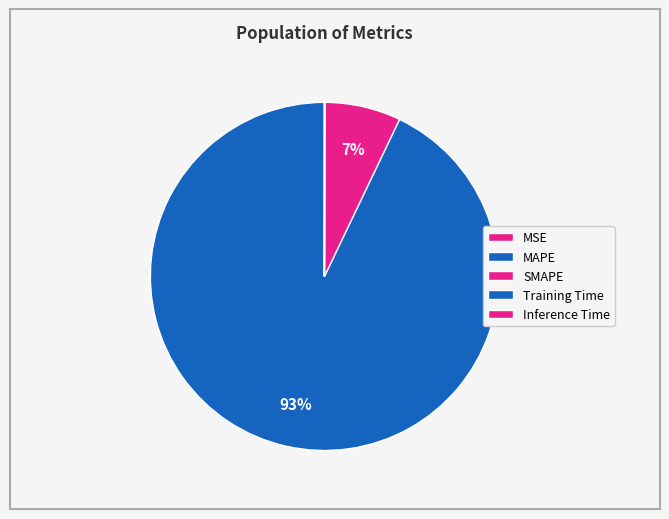

How much of the chart is everything except SMAPE?

92.9%